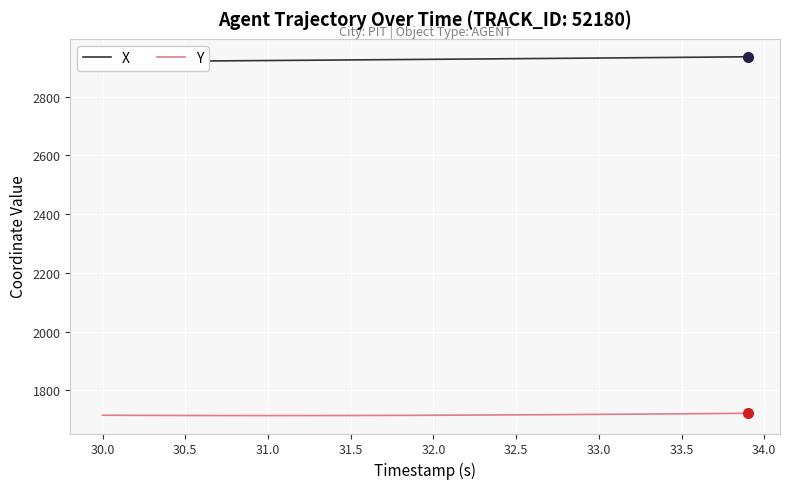

What is the value of the X point at the 30th from the left?

2930.7